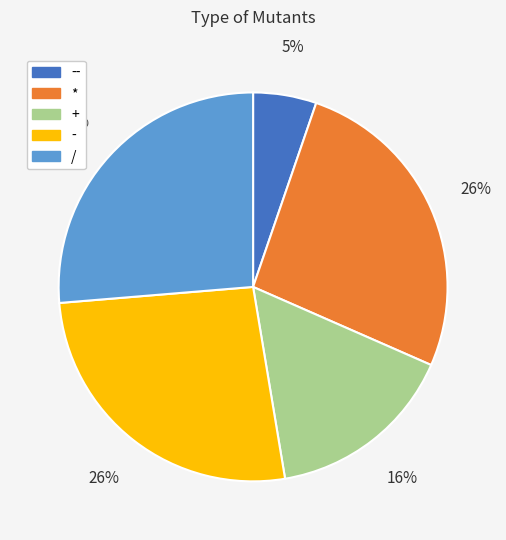

To the nearest percent, what is the difference between the largest and smallest slice percentages?

21%